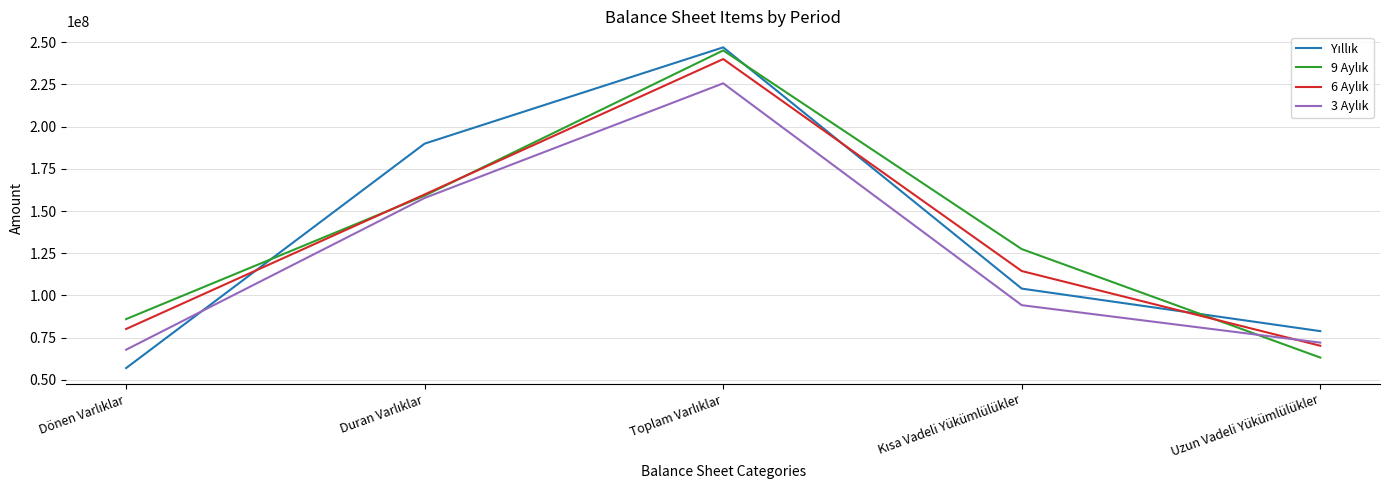

What is the total value across all series at Uzun Vadeli Yükümlülükler?

284456639